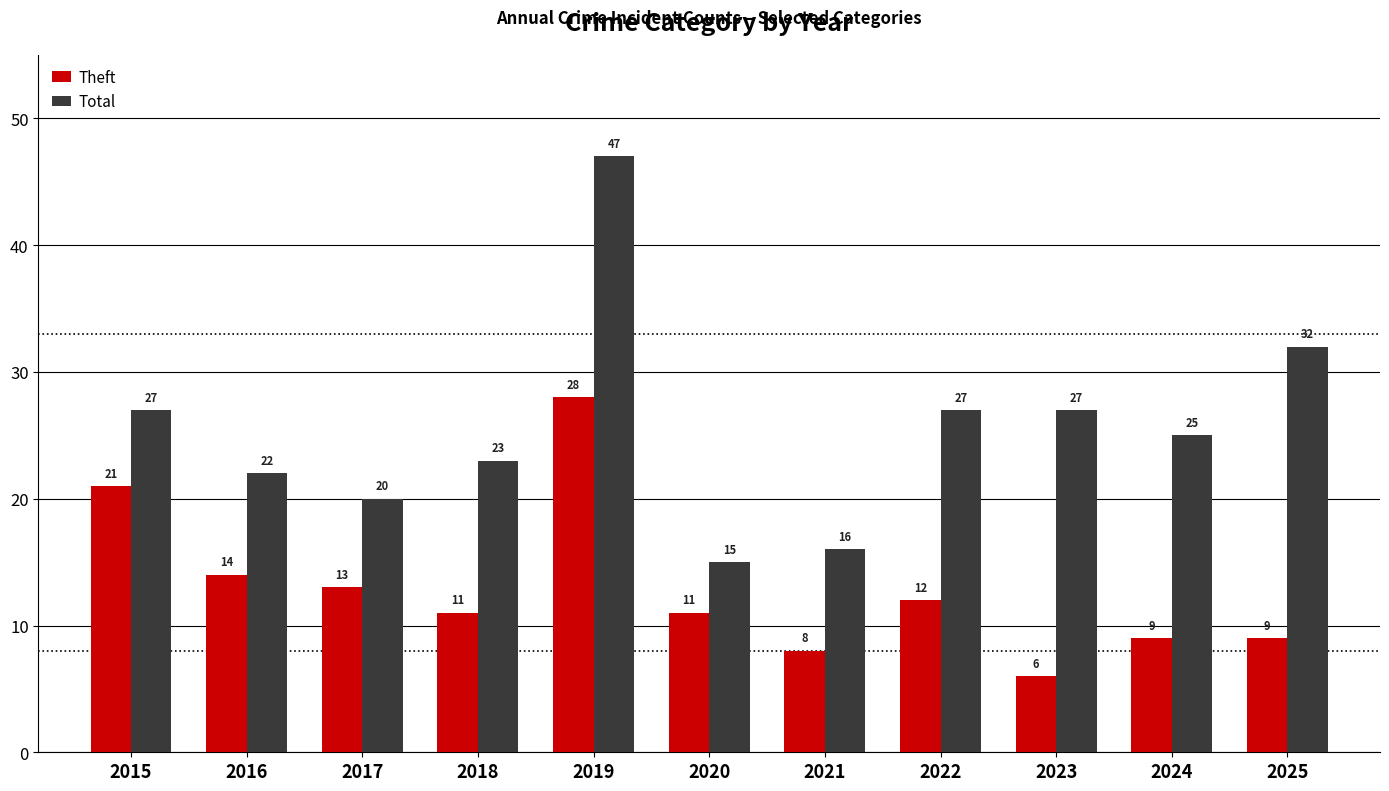

Reading left to right, extract all data points from this chart.

Theft: 21	14	13	11	28	11	8	12	6	9	9
Total: 27	22	20	23	47	15	16	27	27	25	32